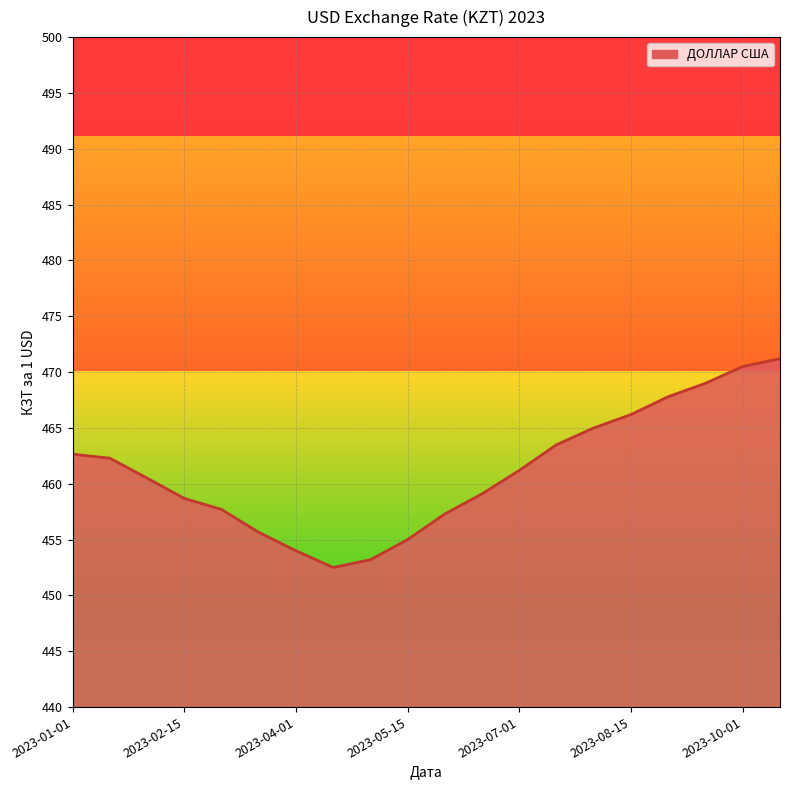

What is the smallest value displayed?

452.5